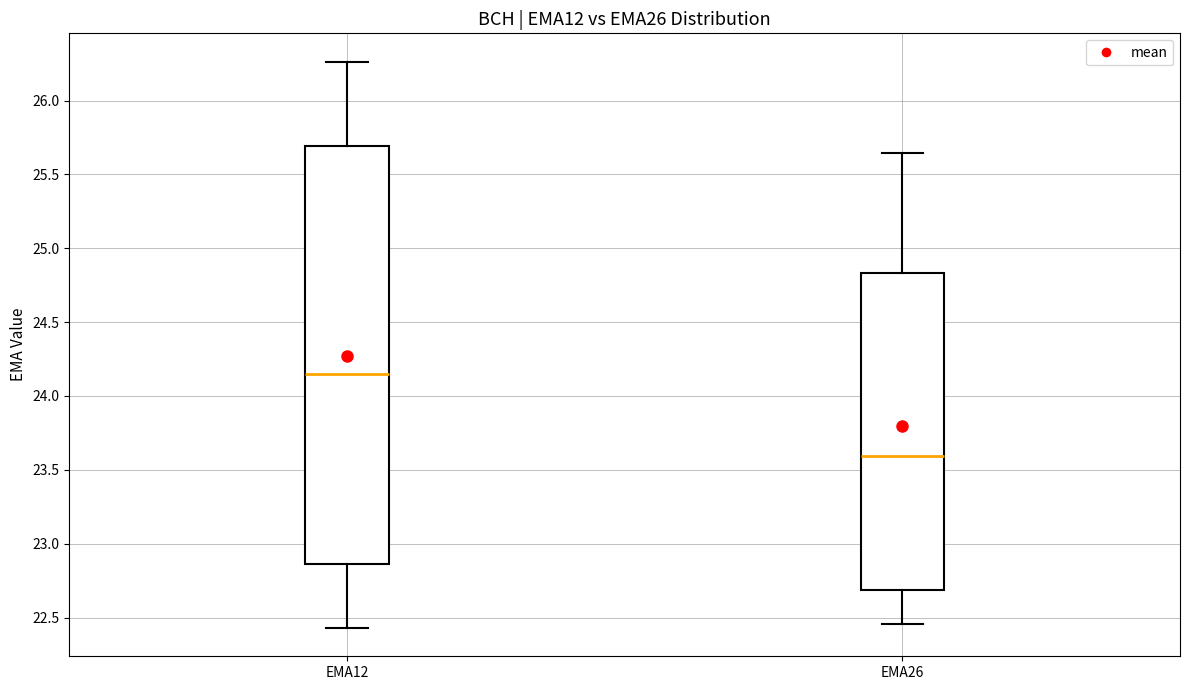

Reading left to right, read every box against the y-axis: the position of its median line, the range the box covers, and the ends of its whiskers. The values are not printed on the chart, so give them approximately, as read against the axis.

EMA12: median 24.15, box 22.85 to 25.70, whiskers 22.45 to 26.25
EMA26: median 23.60, box 22.70 to 24.85, whiskers 22.45 to 25.65